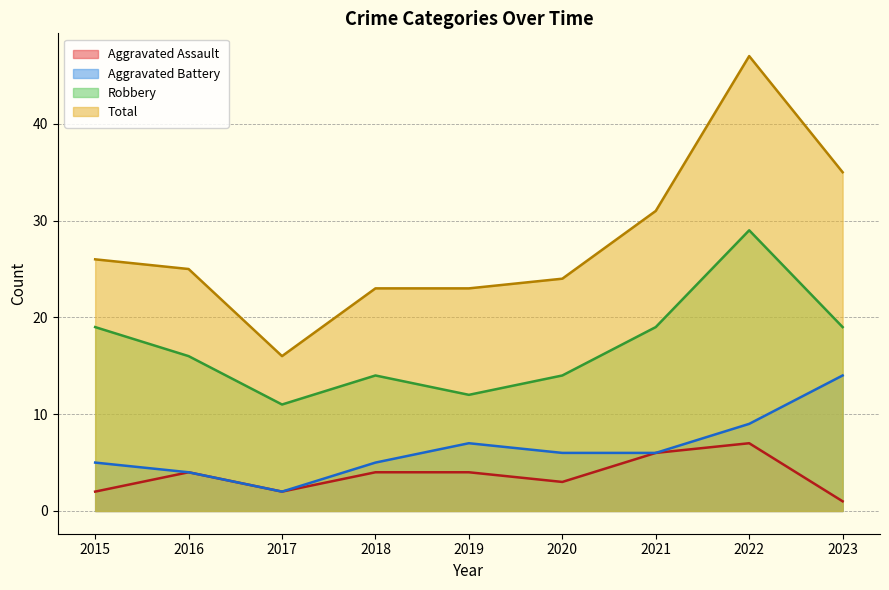

What is the maximum value for Aggravated Battery?

14